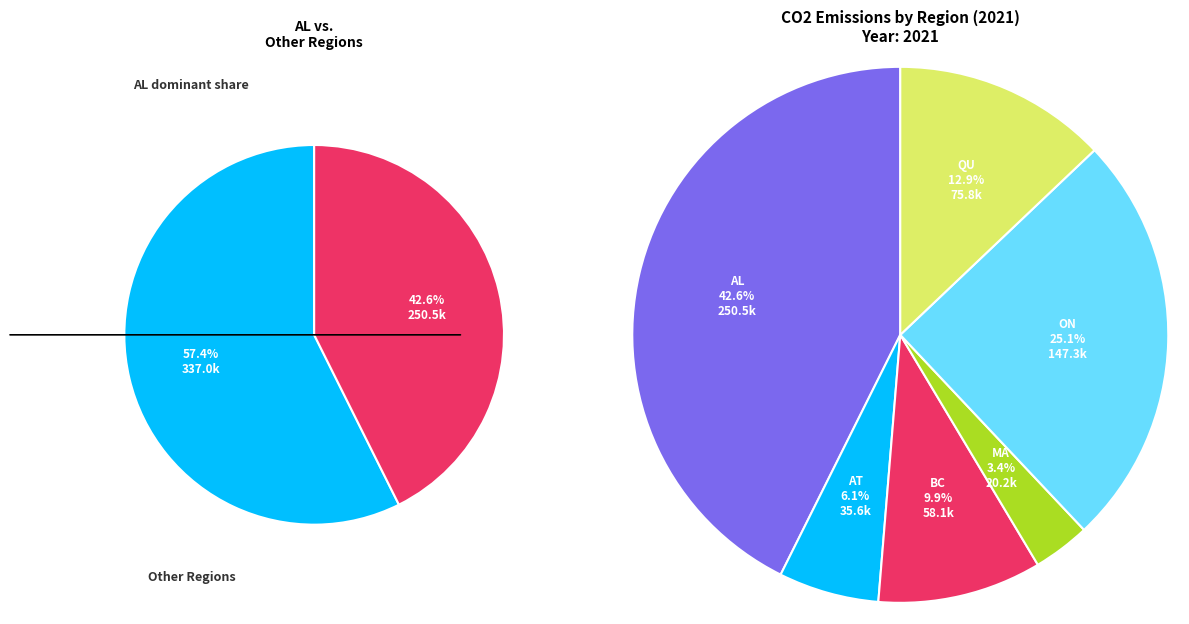

What is the total percentage of QU and BC?

22.8%